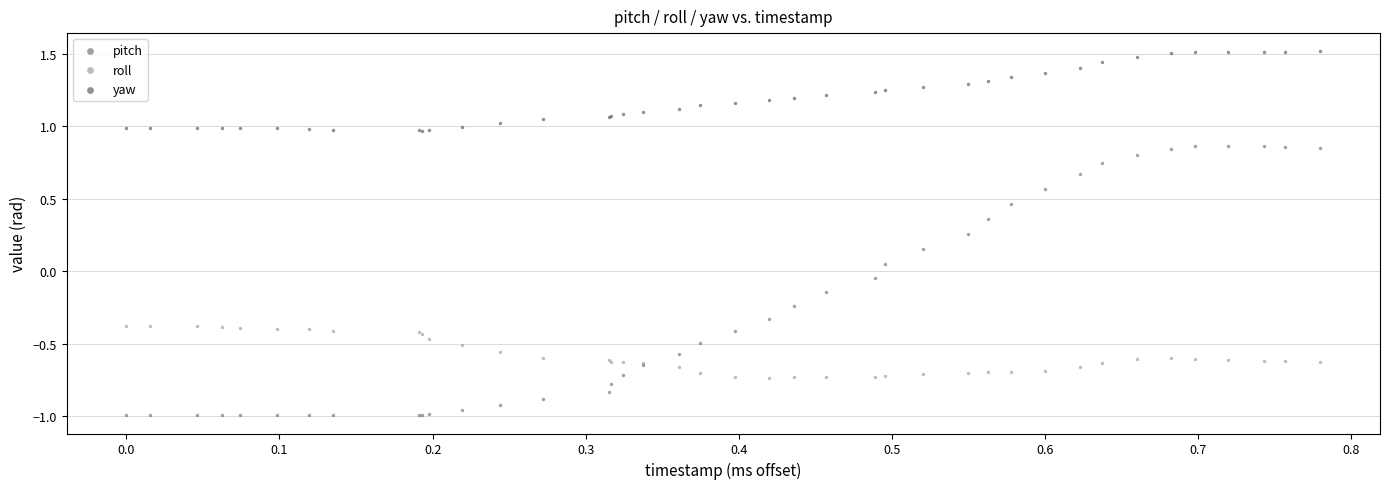

What are all the series names shown in the legend?

pitch, roll, yaw